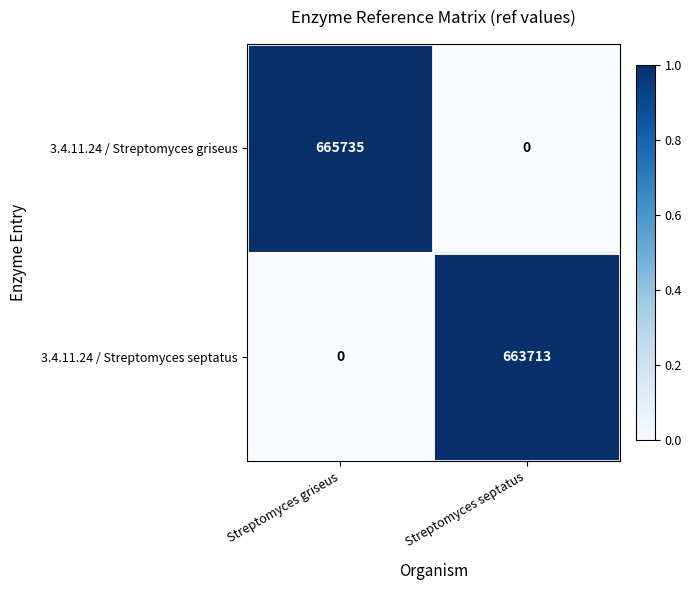

Which series has the largest range (max minus min)?

3.4.11.24 / Streptomyces griseus